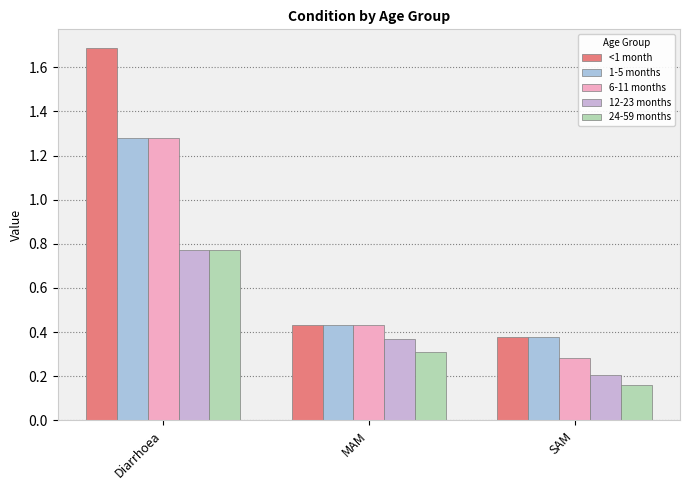

How many bars are there in each group?

5